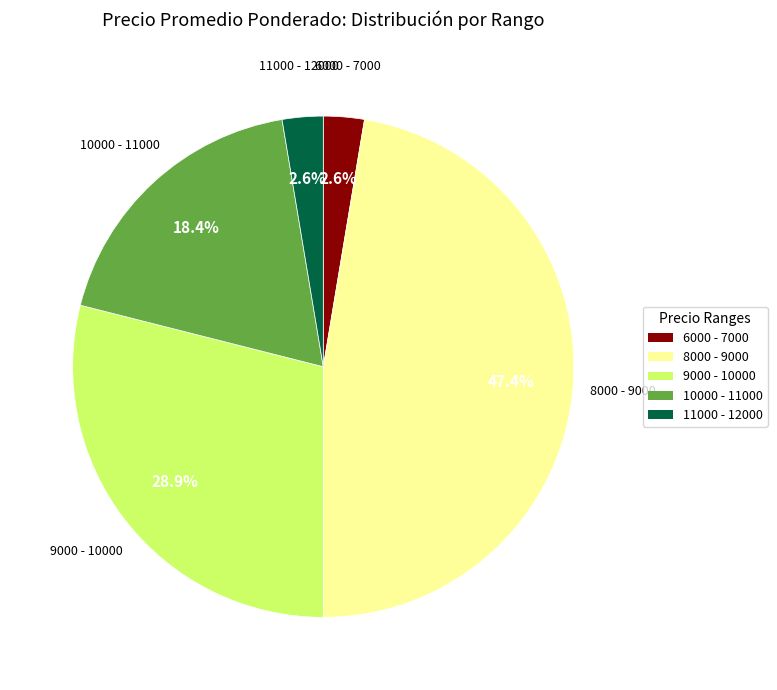

What is the largest slice in the pie chart?

8000 - 9000